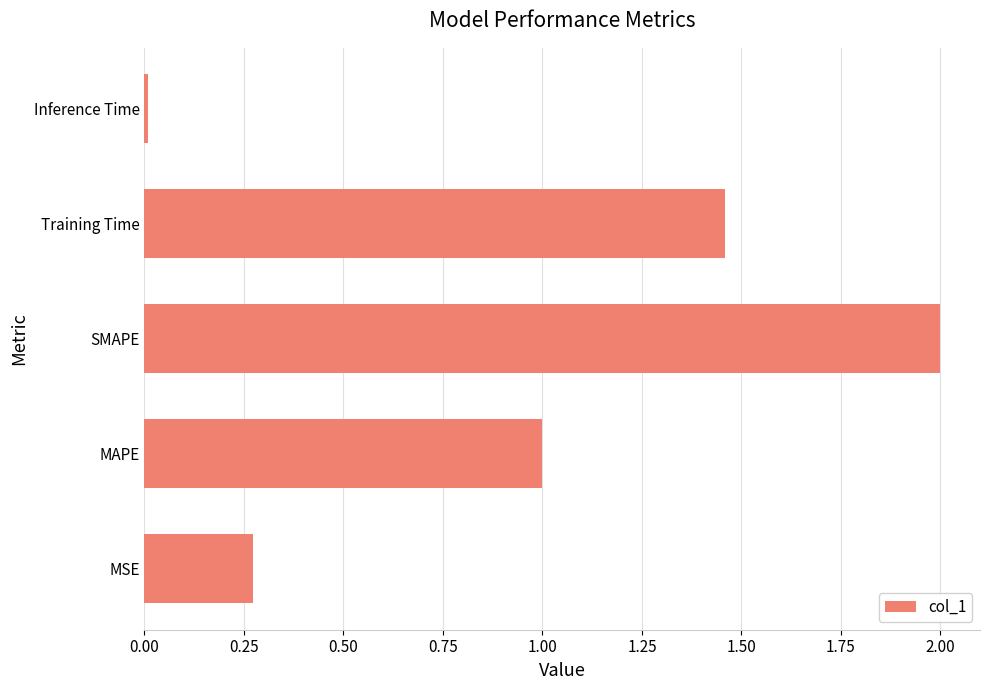

How many series are shown in this chart?

1